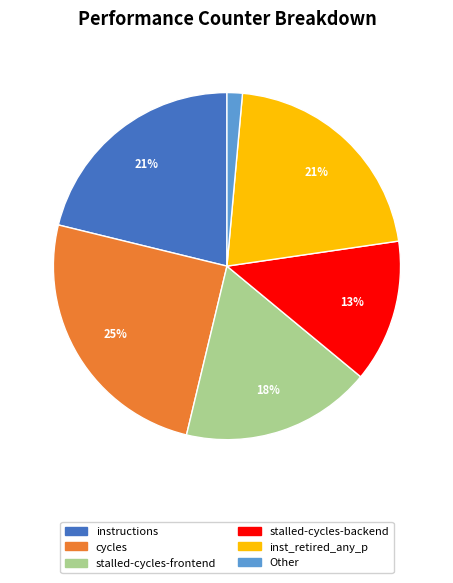

To the nearest percent, what is the combined percentage of stalled-cycles-backend and cycles?

38%